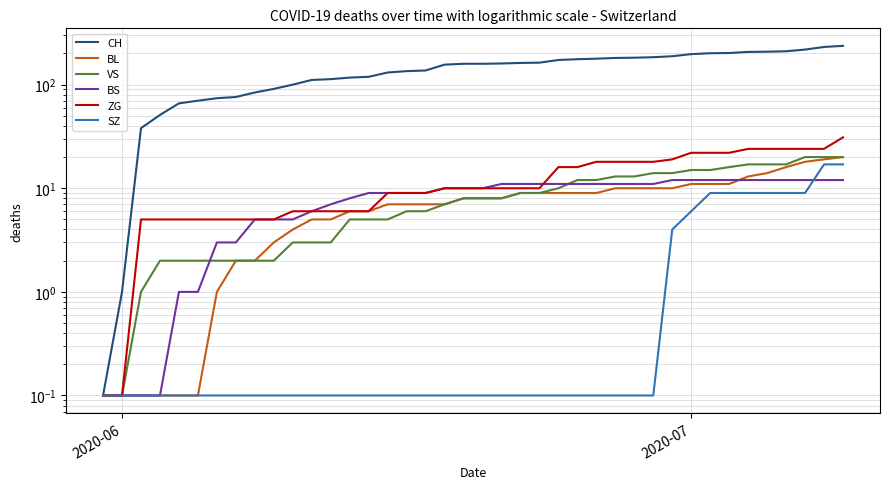

True or false: BS has more than 0 points higher than both neighbors.

False